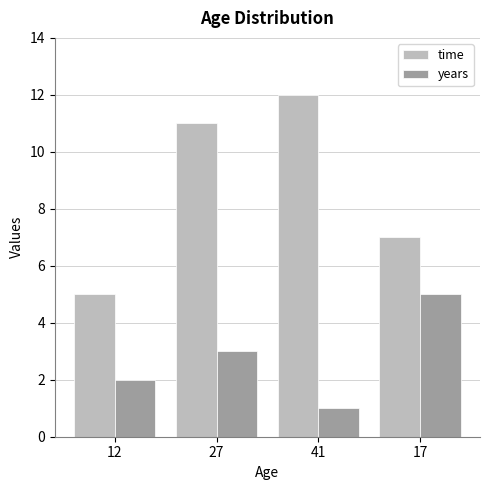

At which label is years closest to 3?

27